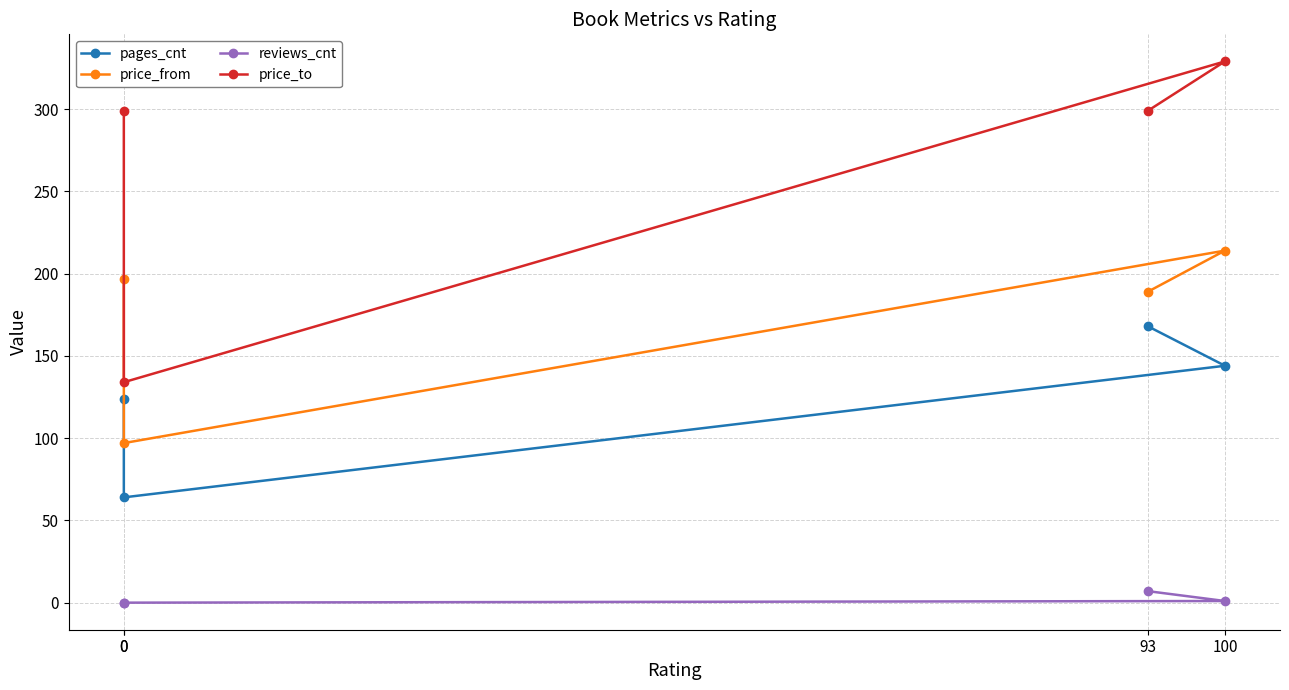

True or false: reviews_cnt has more than 2 points higher than both neighbors.

False